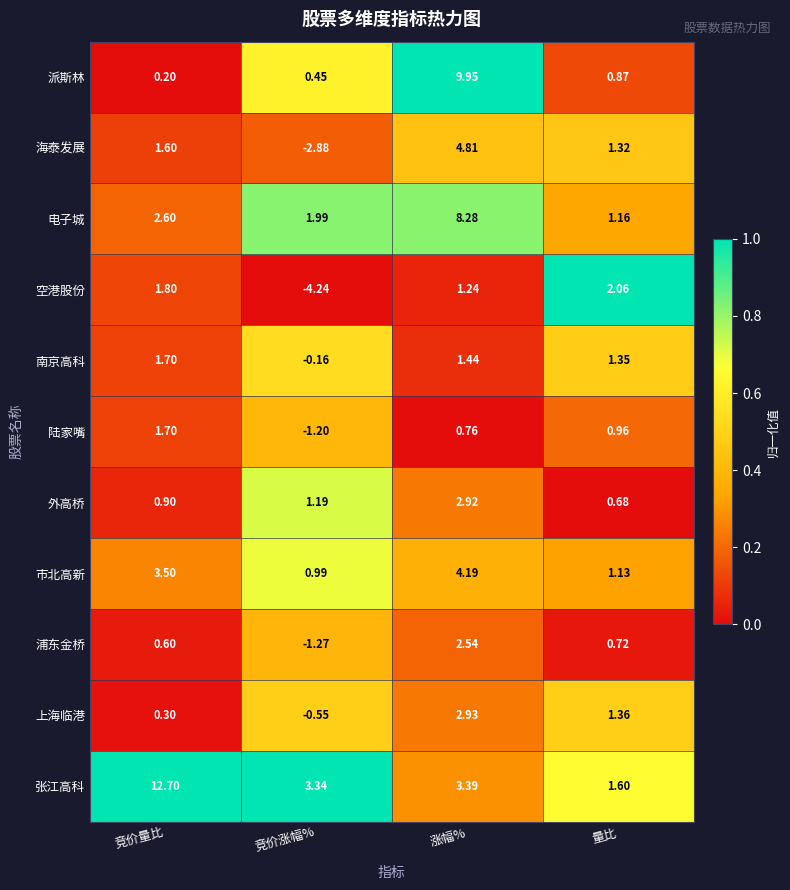

At which category is the sum across all series the highest?

涨幅%